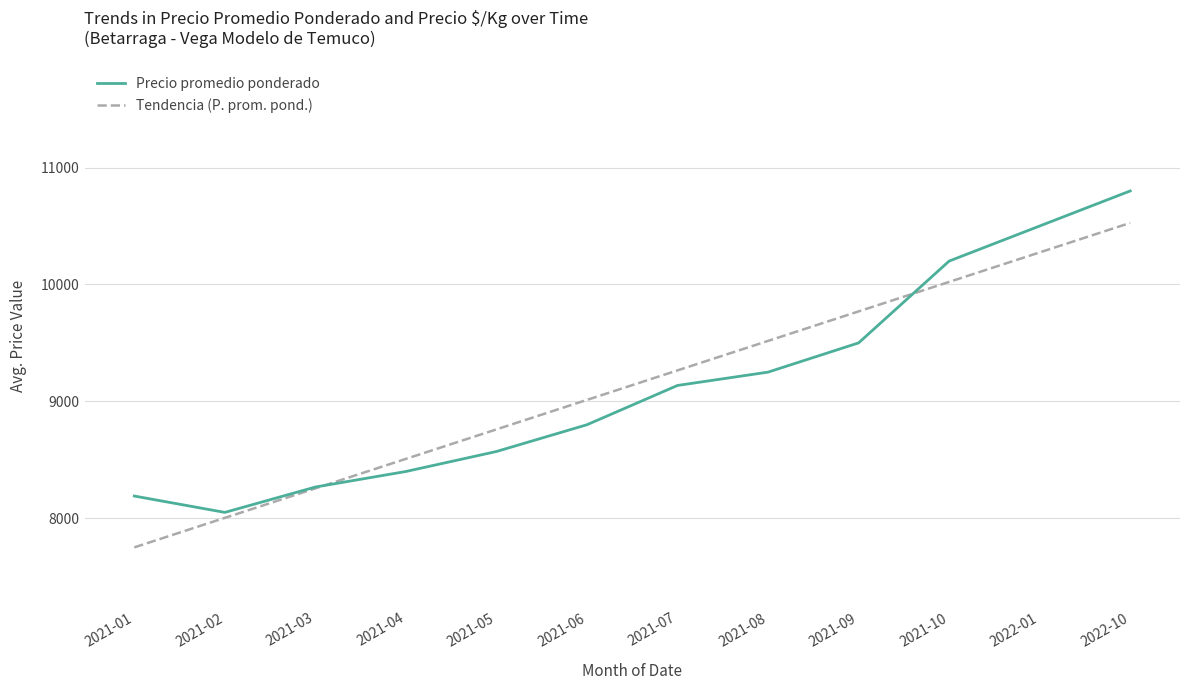

Which series changed the most between 2021-02 and 2021-04?

Tendencia (P. prom. pond.)